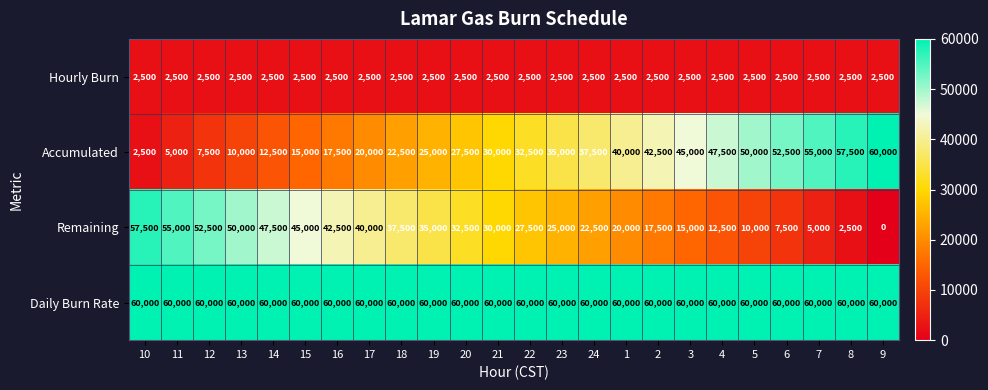

Where does the Remaining series first go above 30000?

10